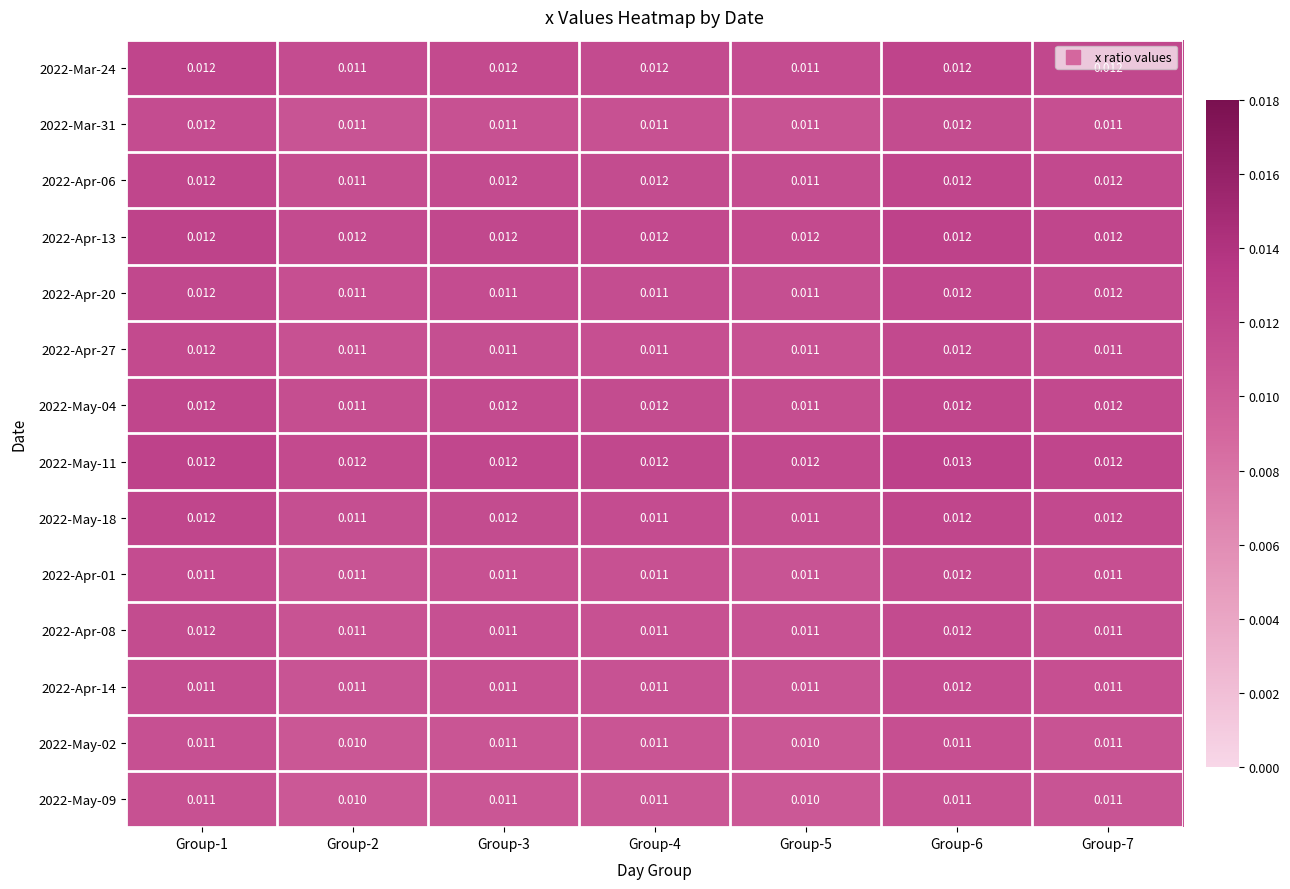

Is the value of 2022-May-02 at Group-6 greater than the value of 2022-Apr-27 at Group-1?

No